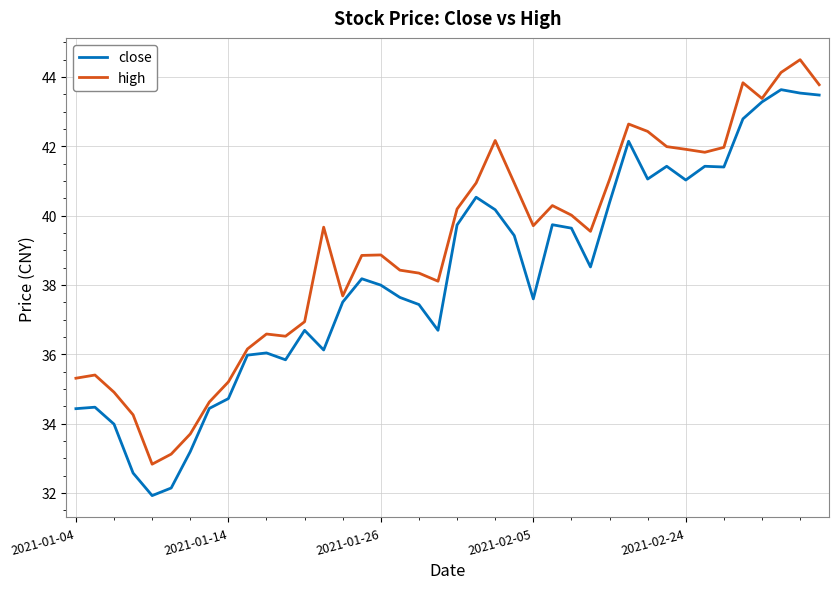

Which series has the largest total across all categories?

high